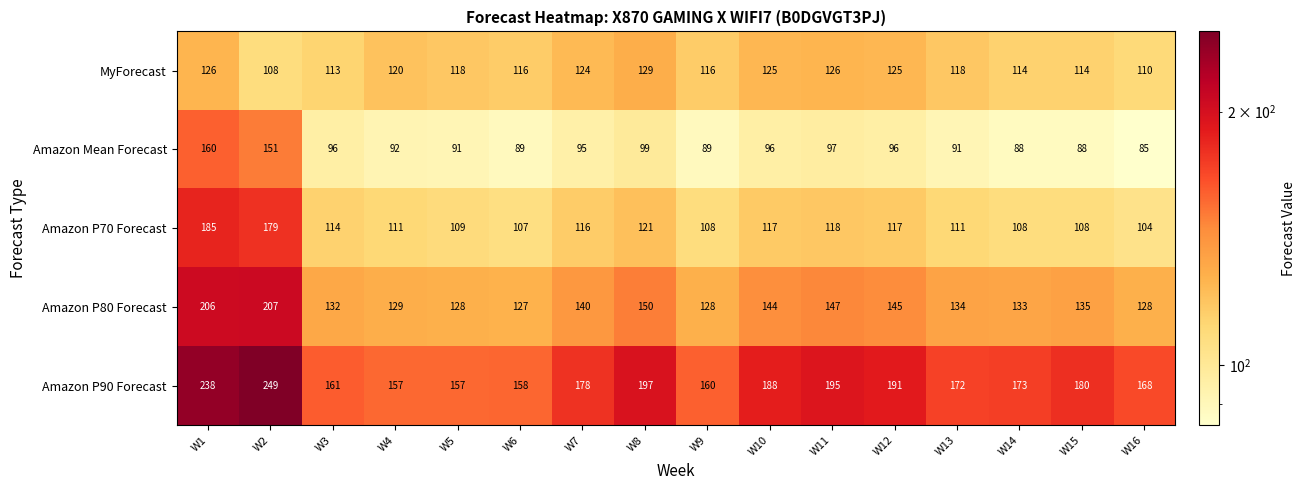

What is the total value across all series at W2?

894